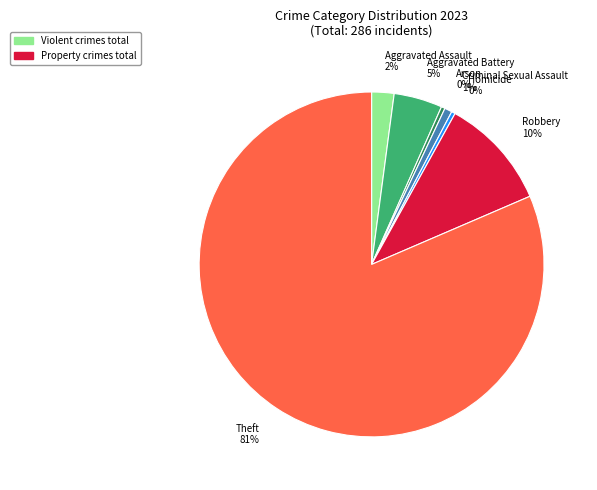

To the nearest percent, what percentage of the pie is Robbery?

10%